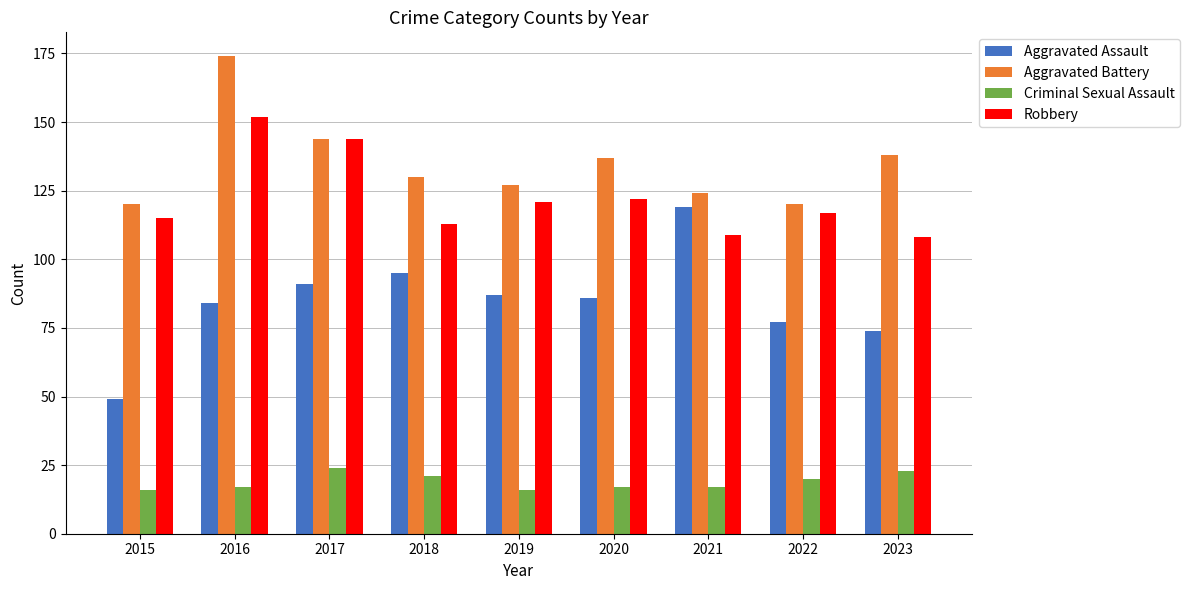

What value does the Aggravated Assault series have at 2015?

49